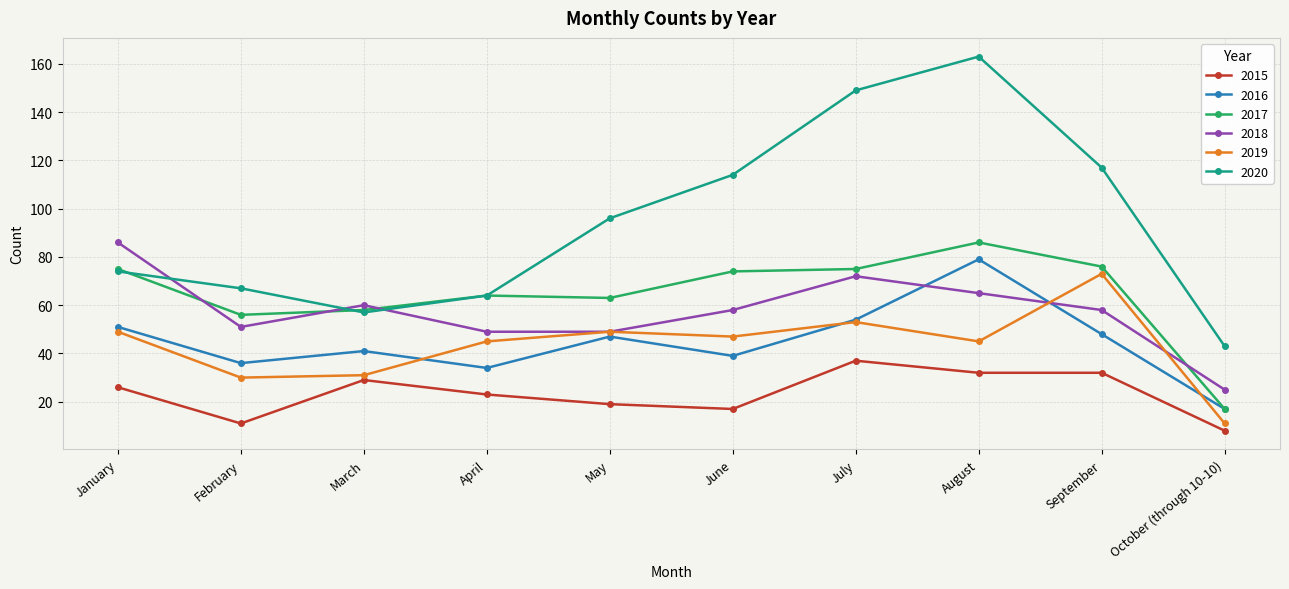

What is the total value across all series at March?

276